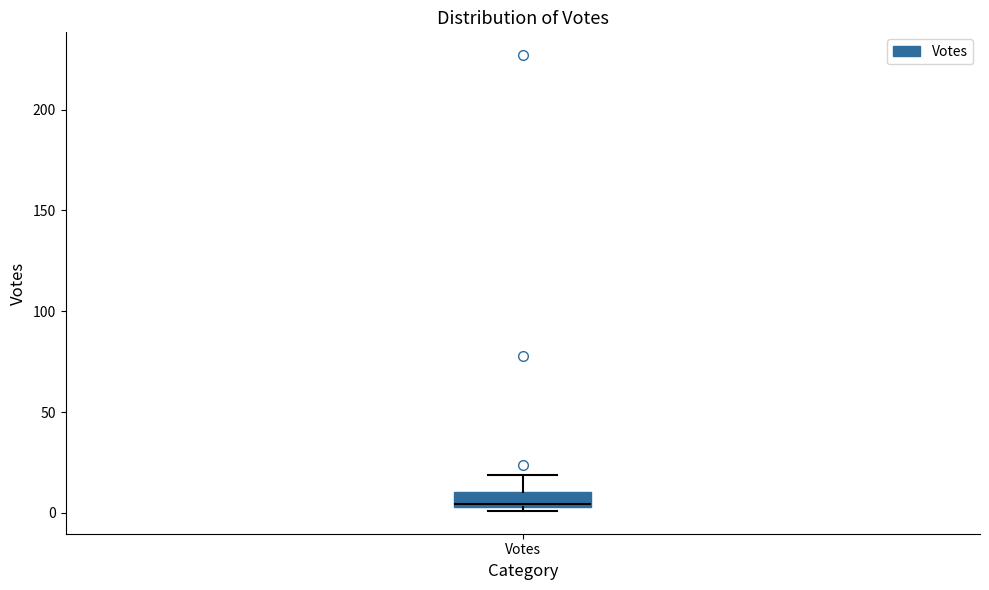

Where is the upper edge of the box for Votes on the y-axis? The values are not printed on the chart, so give them approximately, as read against the axis.

10